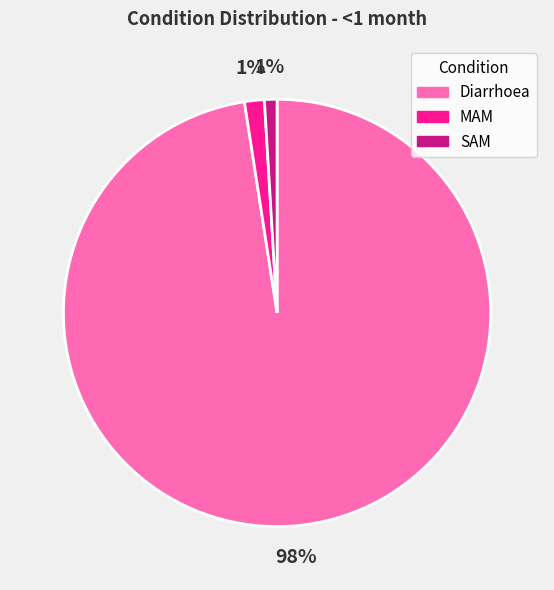

How many slices are in this pie chart?

3